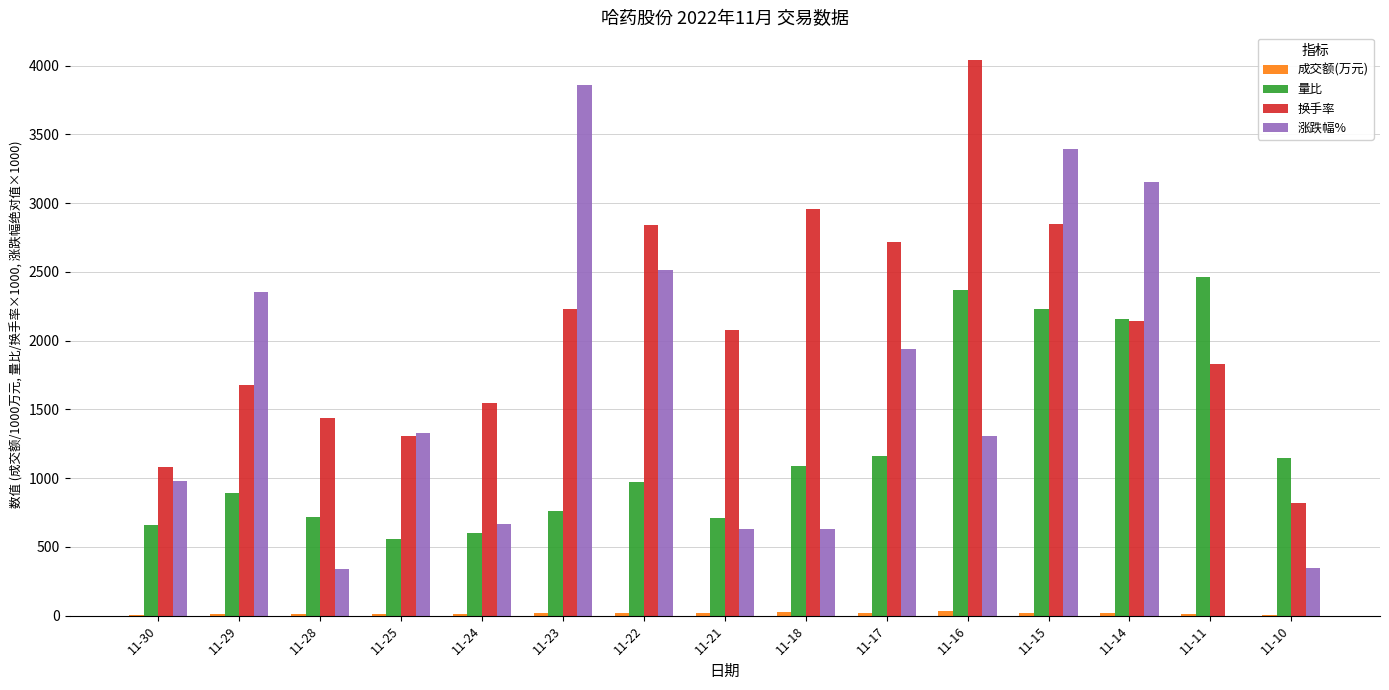

The value of 量比 at 11-15 is 2230.0. True or false?

True